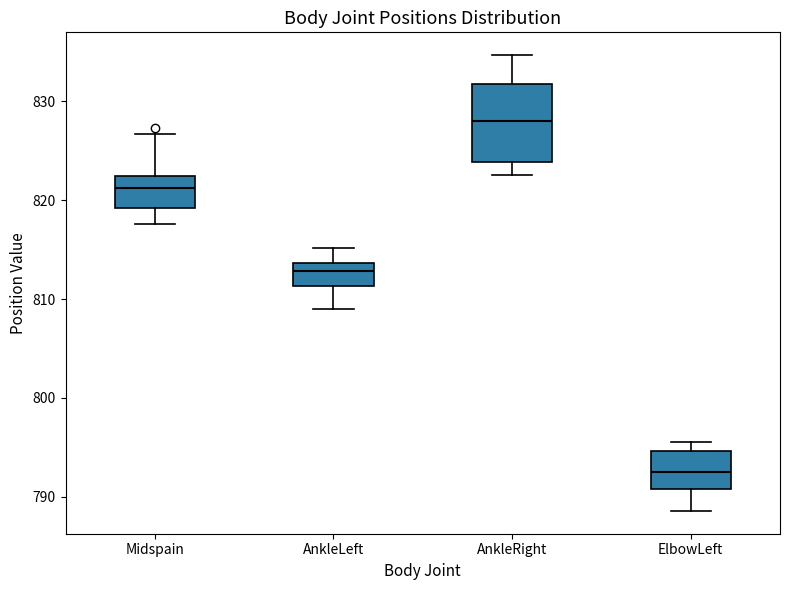

Reading left to right, transcribe this box plot: for each box, give where its median line is, the range the box spans, and where its two whiskers end, as read against the y-axis. The values are not printed on the chart, so give them approximately, as read against the axis.

Midspain: median 821, box 819 to 822, whiskers 818 to 827
AnkleLeft: median 813, box 811 to 814, whiskers 809 to 815
AnkleRight: median 828, box 824 to 832, whiskers 823 to 835
ElbowLeft: median 793, box 791 to 795, whiskers 789 to 796